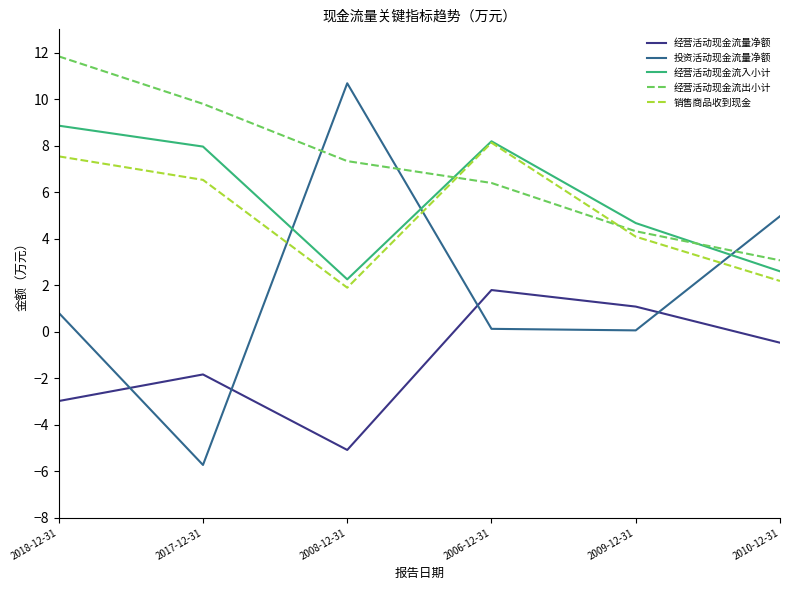

How many lines are shown in the chart?

5